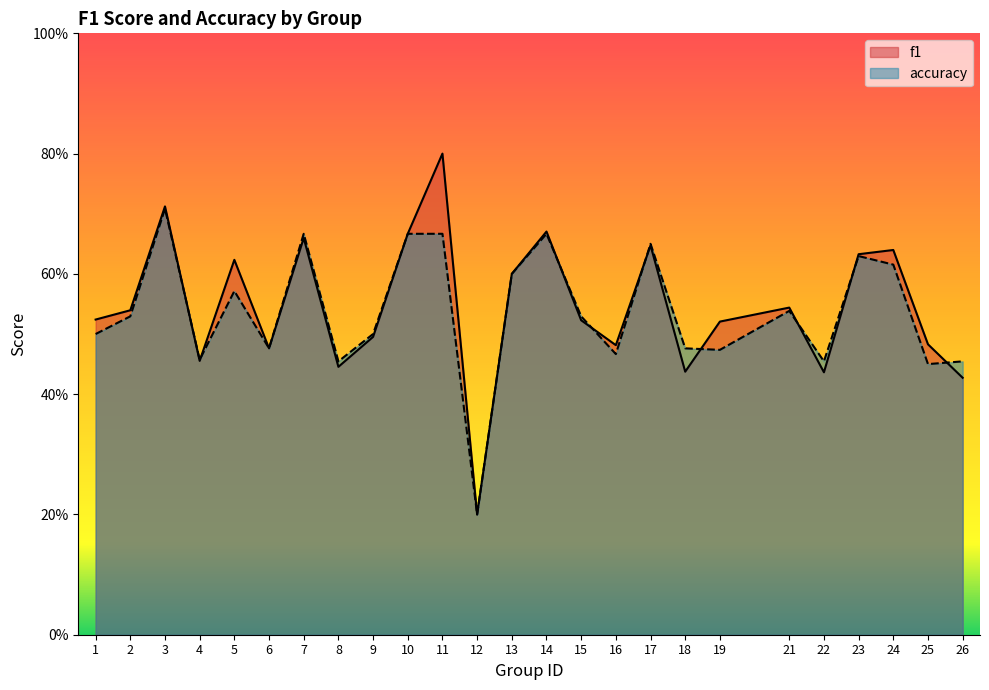

Does the chart display data point markers on the line(s)?

No